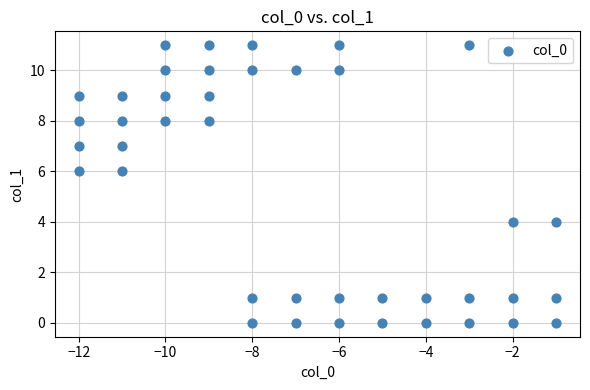

What is the range of X values (max minus min)?

11